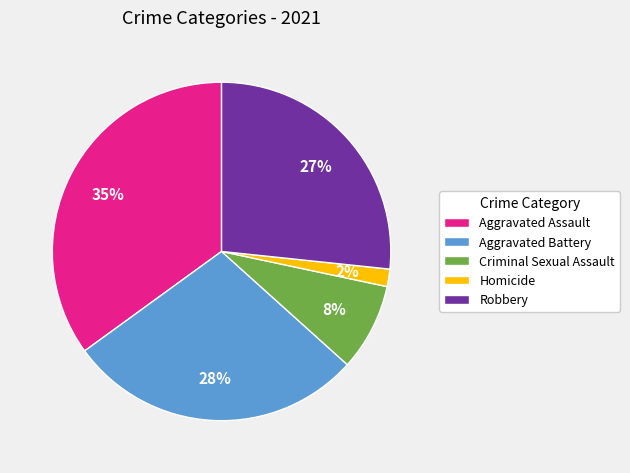

Rank the categories by value from lowest to highest.

Homicide, Criminal Sexual Assault, Robbery, Aggravated Battery, Aggravated Assault